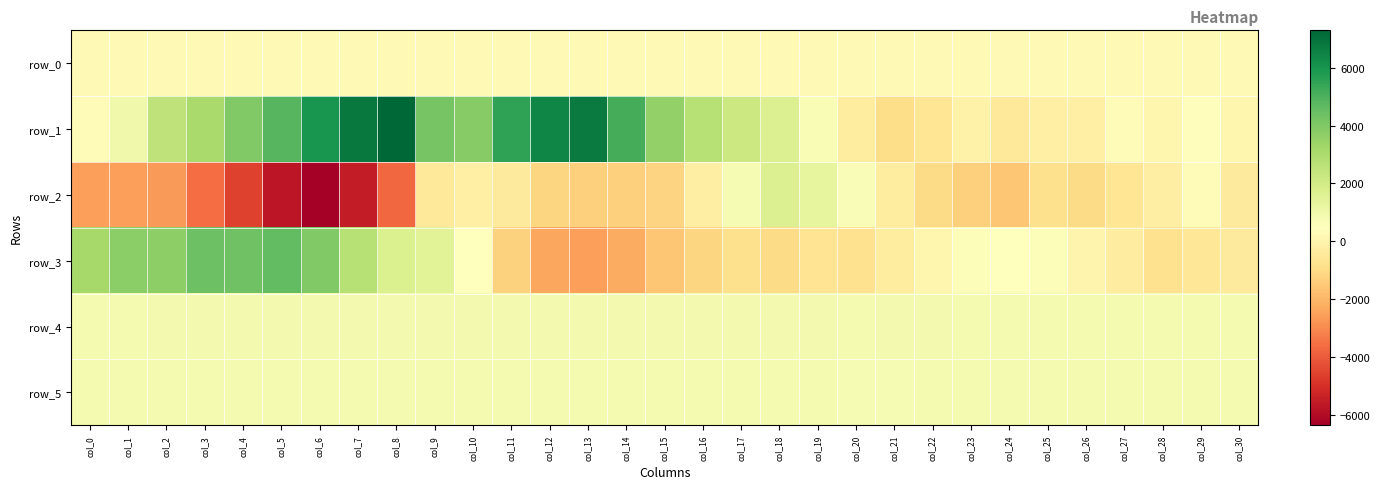

Which series has the largest total across all categories?

row_1